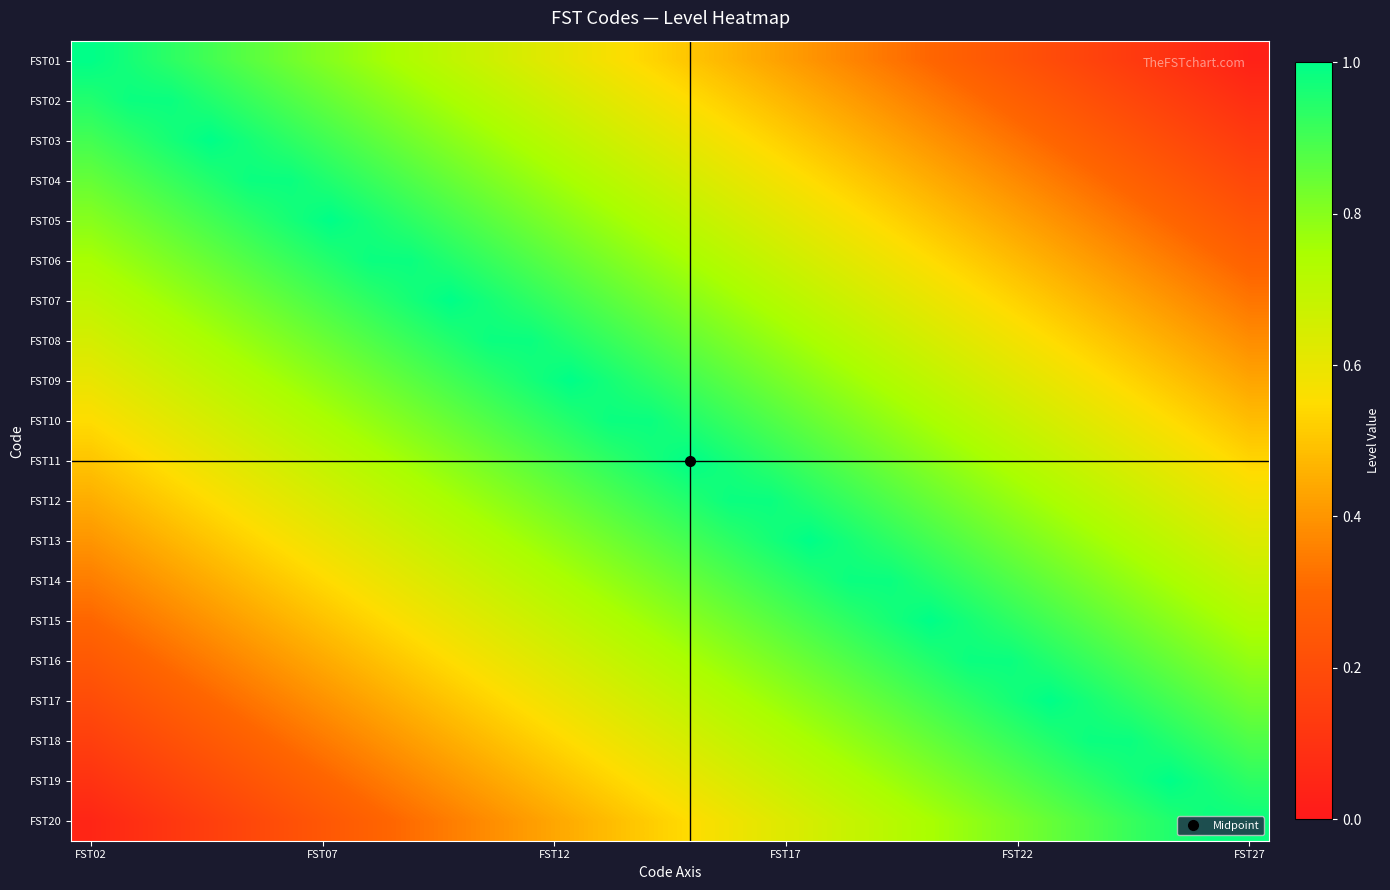

Reading left to right, list all the values displayed in this chart.

FST01: 1.0	1.0	0.9	0.9	0.9	0.8	0.8	0.8	0.7	0.7	0.7	0.6	0.6	0.6	0.5	0.5	0.5	0.4	0.4	0.4	0.3	0.3	0.3	0.2	0.2	0.2	0.1	0.1	0.1	0.0
FST02: 0.9	1.0	1.0	0.9	0.9	0.9	0.8	0.8	0.8	0.8	0.7	0.7	0.6	0.6	0.6	0.6	0.5	0.5	0.5	0.4	0.4	0.4	0.3	0.3	0.2	0.2	0.2	0.2	0.1	0.1
FST03: 0.9	0.9	1.0	1.0	1.0	0.9	0.9	0.9	0.8	0.8	0.8	0.7	0.7	0.7	0.6	0.6	0.6	0.5	0.5	0.5	0.4	0.4	0.4	0.3	0.3	0.3	0.2	0.2	0.2	0.1
FST04: 0.8	0.9	0.9	0.9	1.0	1.0	0.9	0.9	0.9	0.8	0.8	0.8	0.8	0.7	0.7	0.7	0.6	0.6	0.6	0.5	0.5	0.5	0.4	0.4	0.3	0.3	0.3	0.2	0.2	0.2
FST05: 0.8	0.8	0.9	0.9	0.9	1.0	1.0	1.0	0.9	0.9	0.9	0.8	0.8	0.8	0.7	0.7	0.7	0.6	0.6	0.6	0.5	0.5	0.5	0.4	0.4	0.4	0.3	0.3	0.3	0.2
FST06: 0.8	0.8	0.8	0.8	0.9	0.9	0.9	1.0	1.0	0.9	0.9	0.9	0.8	0.8	0.8	0.8	0.7	0.7	0.7	0.6	0.6	0.6	0.5	0.5	0.4	0.4	0.4	0.3	0.3	0.3
FST07: 0.7	0.7	0.8	0.8	0.8	0.9	0.9	0.9	1.0	1.0	1.0	0.9	0.9	0.9	0.8	0.8	0.8	0.7	0.7	0.7	0.6	0.6	0.6	0.5	0.5	0.5	0.4	0.4	0.4	0.3
FST08: 0.7	0.7	0.7	0.8	0.8	0.8	0.9	0.9	0.9	0.9	1.0	1.0	0.9	0.9	0.9	0.8	0.8	0.8	0.8	0.7	0.7	0.7	0.6	0.6	0.5	0.5	0.5	0.4	0.4	0.4
FST09: 0.6	0.6	0.7	0.7	0.7	0.8	0.8	0.8	0.9	0.9	0.9	1.0	1.0	1.0	0.9	0.9	0.9	0.8	0.8	0.8	0.7	0.7	0.7	0.6	0.6	0.6	0.5	0.5	0.5	0.4
FST10: 0.6	0.6	0.6	0.7	0.7	0.7	0.8	0.8	0.8	0.8	0.9	0.9	0.9	1.0	1.0	0.9	0.9	0.9	0.9	0.8	0.8	0.8	0.7	0.7	0.6	0.6	0.6	0.6	0.5	0.5
FST11: 0.5	0.5	0.6	0.6	0.6	0.7	0.7	0.7	0.8	0.8	0.8	0.9	0.9	0.9	1.0	1.0	1.0	0.9	0.9	0.9	0.8	0.8	0.8	0.7	0.7	0.7	0.6	0.6	0.6	0.5
FST12: 0.4	0.5	0.5	0.5	0.6	0.6	0.6	0.7	0.7	0.8	0.8	0.8	0.8	0.9	0.9	0.9	1.0	1.0	1.0	0.9	0.9	0.9	0.8	0.8	0.8	0.7	0.7	0.7	0.6	0.6
FST13: 0.4	0.4	0.5	0.5	0.5	0.6	0.6	0.6	0.7	0.7	0.7	0.8	0.8	0.8	0.9	0.9	0.9	1.0	1.0	1.0	0.9	0.9	0.9	0.8	0.8	0.8	0.7	0.7	0.7	0.6
FST14: 0.3	0.4	0.4	0.4	0.5	0.5	0.6	0.6	0.6	0.6	0.7	0.7	0.8	0.8	0.8	0.8	0.9	0.9	0.9	1.0	1.0	1.0	0.9	0.9	0.8	0.8	0.8	0.8	0.7	0.7
FST15: 0.3	0.3	0.4	0.4	0.4	0.5	0.5	0.5	0.6	0.6	0.6	0.7	0.7	0.7	0.8	0.8	0.8	0.9	0.9	0.9	1.0	1.0	1.0	0.9	0.9	0.9	0.8	0.8	0.8	0.7
FST16: 0.2	0.3	0.3	0.3	0.4	0.4	0.4	0.5	0.5	0.6	0.6	0.6	0.7	0.7	0.7	0.8	0.8	0.8	0.8	0.9	0.9	0.9	1.0	1.0	0.9	0.9	0.9	0.8	0.8	0.8
FST17: 0.2	0.2	0.3	0.3	0.3	0.4	0.4	0.4	0.5	0.5	0.5	0.6	0.6	0.6	0.7	0.7	0.7	0.8	0.8	0.8	0.9	0.9	0.9	1.0	1.0	1.0	0.9	0.9	0.9	0.8
FST18: 0.2	0.2	0.2	0.2	0.3	0.3	0.4	0.4	0.4	0.4	0.5	0.5	0.6	0.6	0.6	0.7	0.7	0.7	0.8	0.8	0.8	0.8	0.9	0.9	1.0	1.0	1.0	0.9	0.9	0.9
FST19: 0.1	0.1	0.2	0.2	0.2	0.3	0.3	0.3	0.4	0.4	0.4	0.5	0.5	0.5	0.6	0.6	0.6	0.7	0.7	0.7	0.8	0.8	0.8	0.9	0.9	0.9	1.0	1.0	1.0	0.9
FST20: 0.1	0.1	0.1	0.2	0.2	0.2	0.2	0.3	0.3	0.4	0.4	0.4	0.5	0.5	0.5	0.6	0.6	0.6	0.7	0.7	0.7	0.8	0.8	0.8	0.9	0.9	0.9	1.0	1.0	1.0